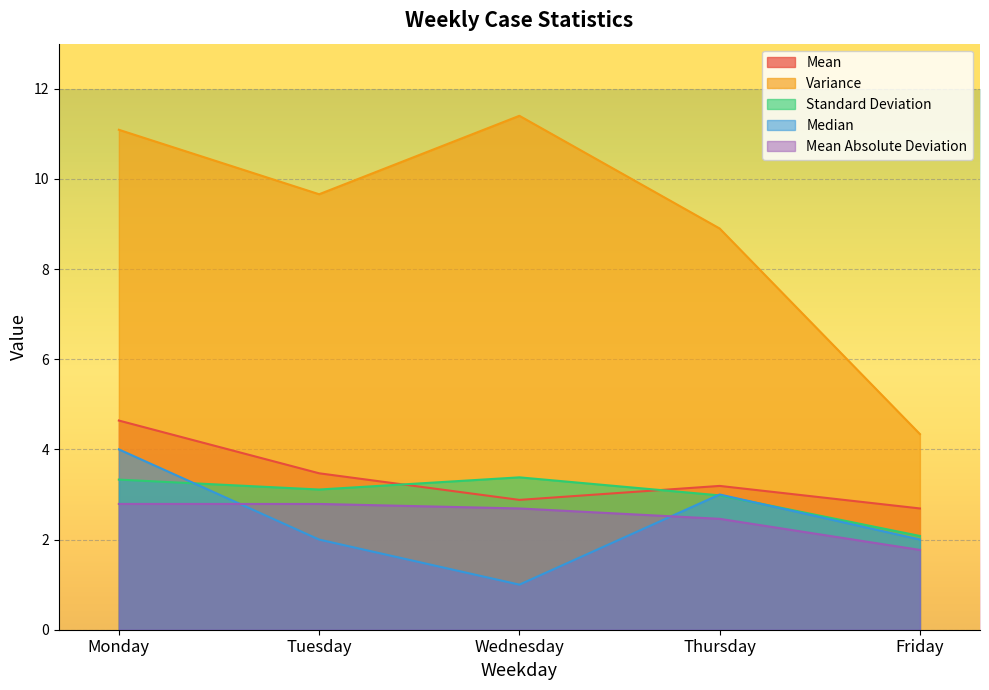

Between Tuesday and Wednesday, which series saw the biggest shift?

Variance